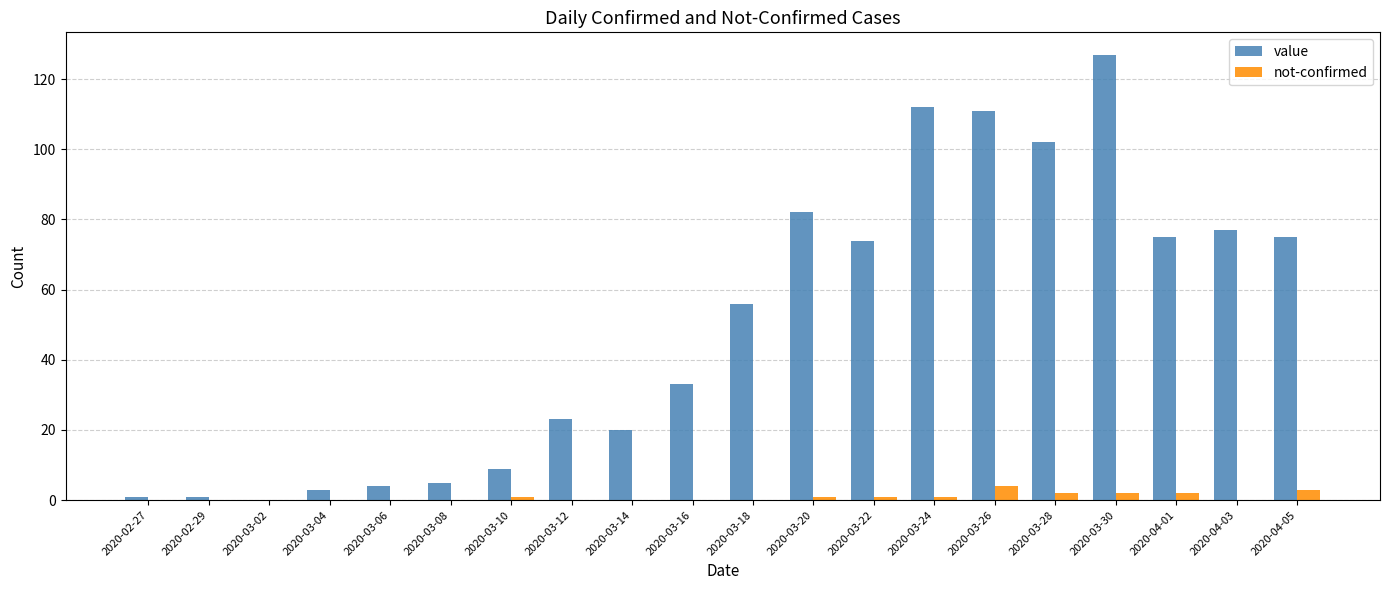

Reading left to right, what are all the values shown in this chart?

value: 2020-02-27=1	2020-02-29=1	2020-03-02=0	2020-03-04=3	2020-03-06=4	2020-03-08=5	2020-03-10=9	2020-03-12=23	2020-03-14=20	2020-03-16=33	2020-03-18=56	2020-03-20=82	2020-03-22=74	2020-03-24=112	2020-03-26=111	2020-03-28=102	2020-03-30=127	2020-04-01=75	2020-04-03=77	2020-04-05=75
not-confirmed: 2020-02-27=0	2020-02-29=0	2020-03-02=0	2020-03-04=0	2020-03-06=0	2020-03-08=0	2020-03-10=1	2020-03-12=0	2020-03-14=0	2020-03-16=0	2020-03-18=0	2020-03-20=1	2020-03-22=1	2020-03-24=1	2020-03-26=4	2020-03-28=2	2020-03-30=2	2020-04-01=2	2020-04-03=0	2020-04-05=3